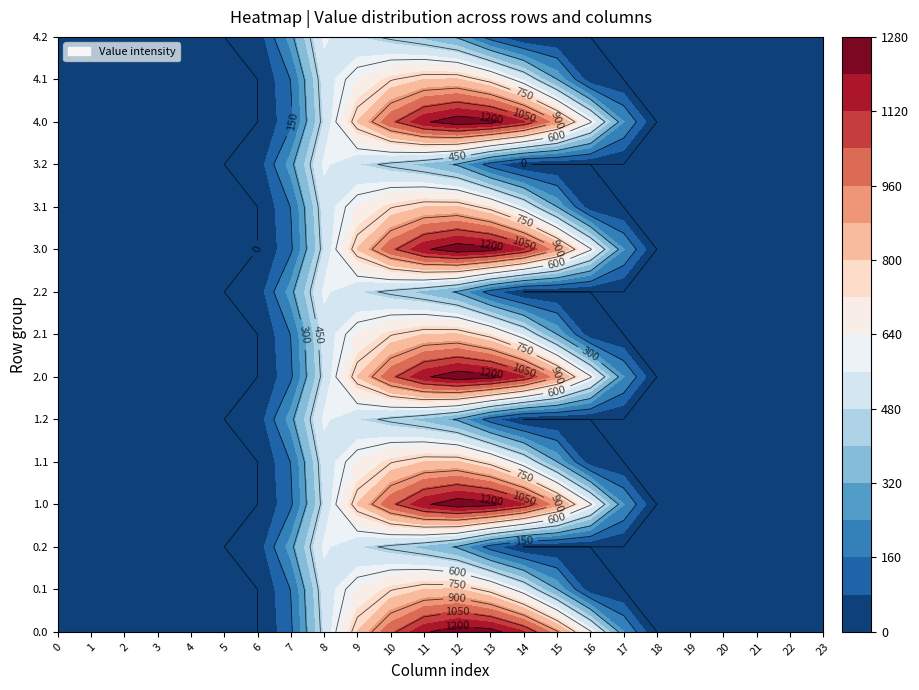

What is the difference between the 3.0 values at 1 and 17?

243.5